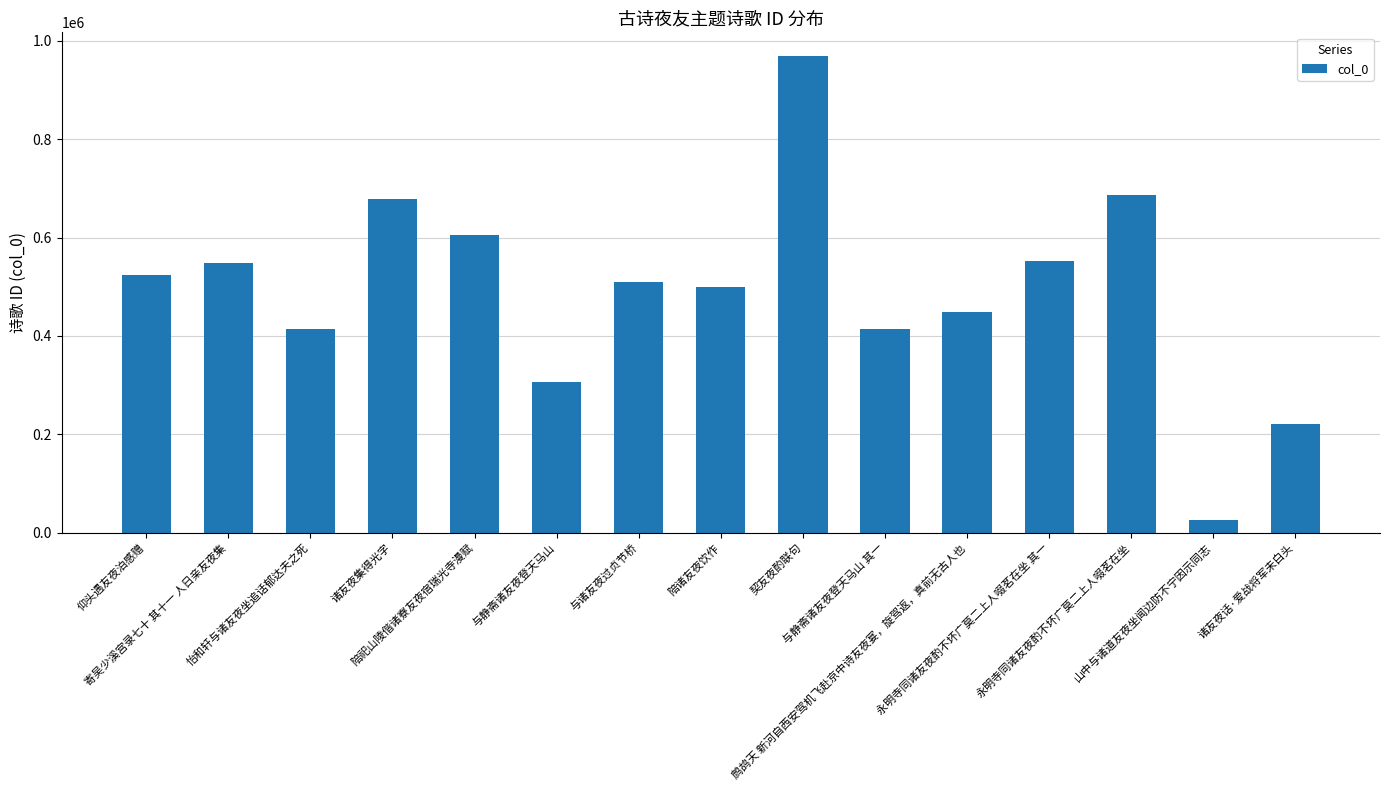

Between 契友夜酌联句 and 陪祀山陵偕诸寮友夜宿瑞光寺漫赋, which is larger?

契友夜酌联句